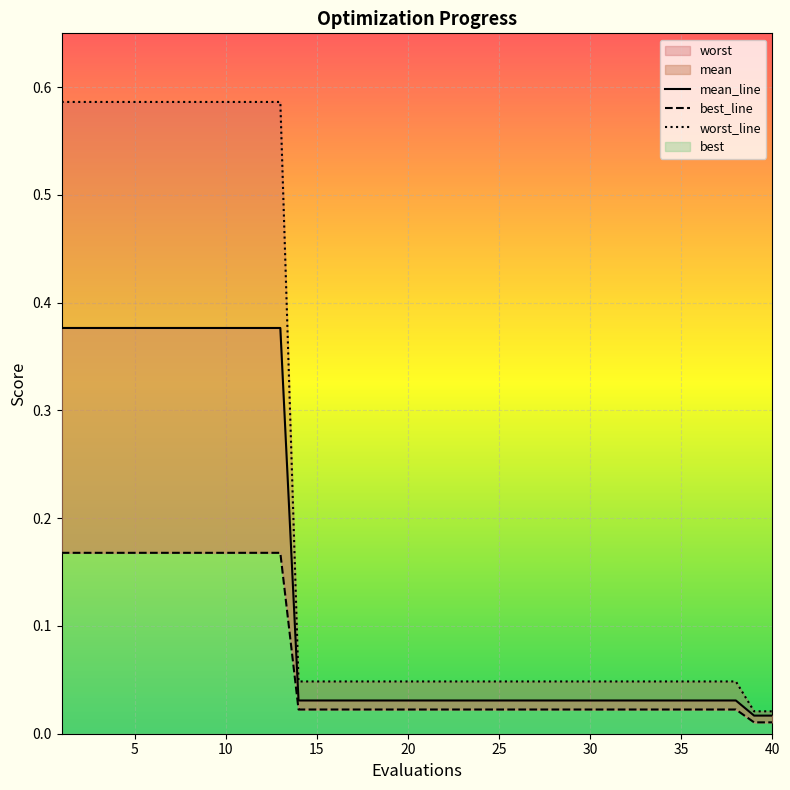

Does the chart display data point markers on the line(s)?

No